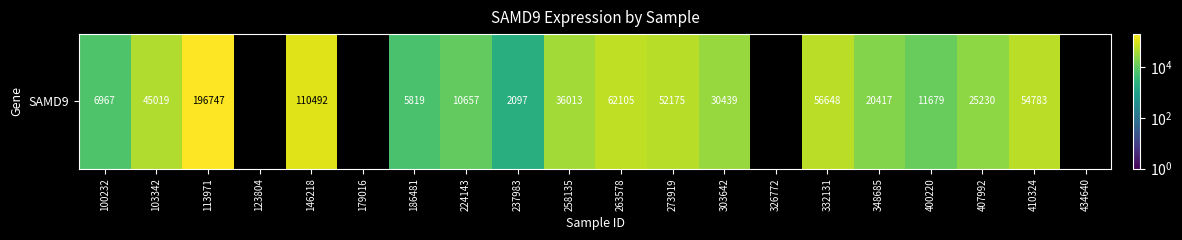

The value at 273919 is 70069.7. True or false?

False